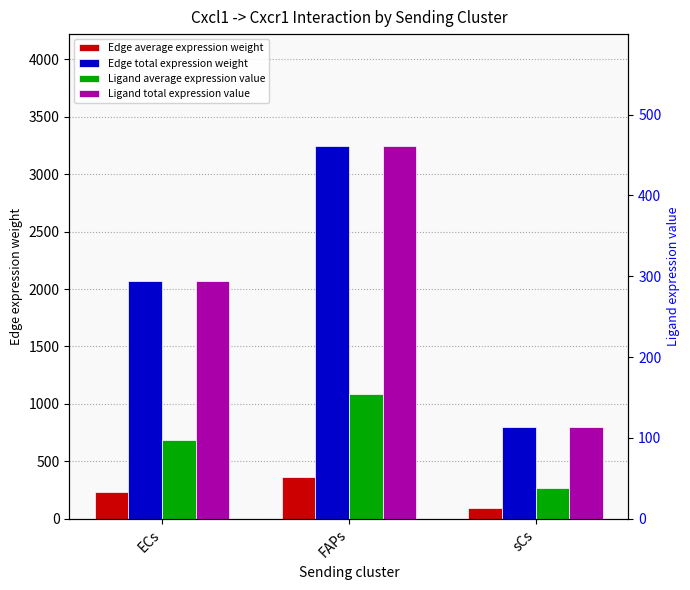

What is the difference between the Edge total expression weight values at sCs and FAPs?

2451.3